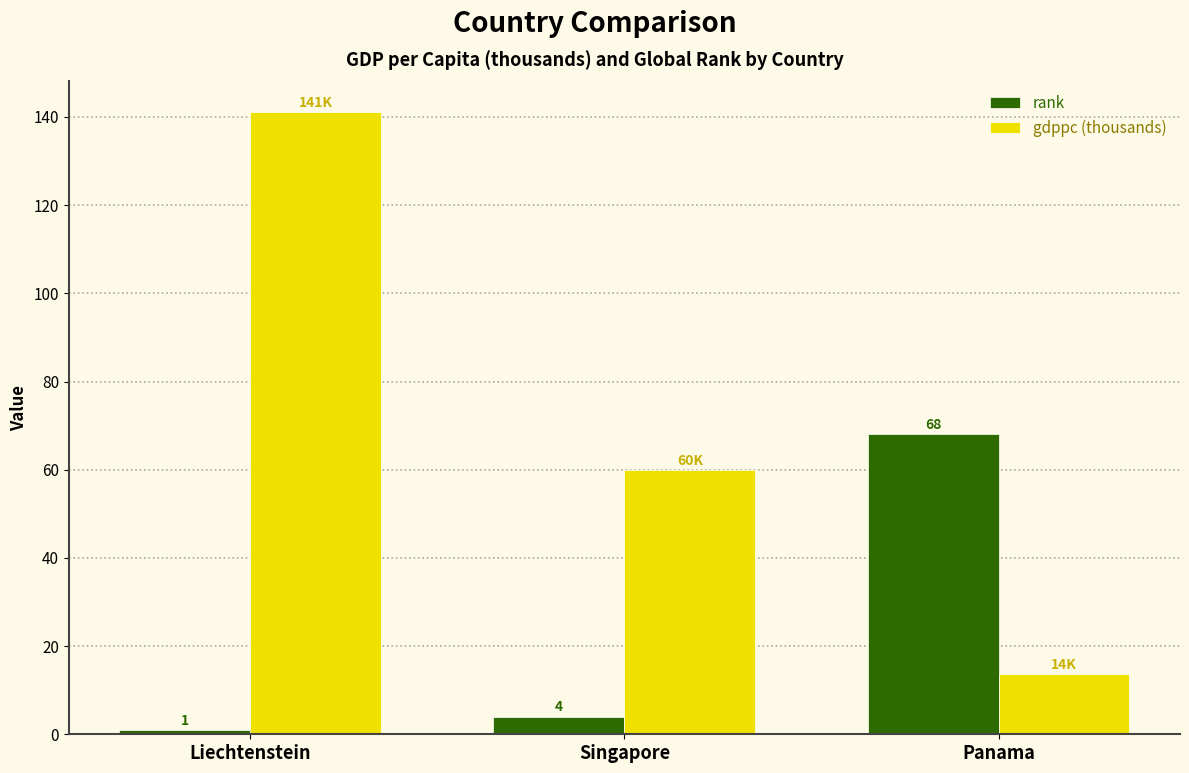

What are all the series names shown in the legend?

rank, gdppc (thousands)